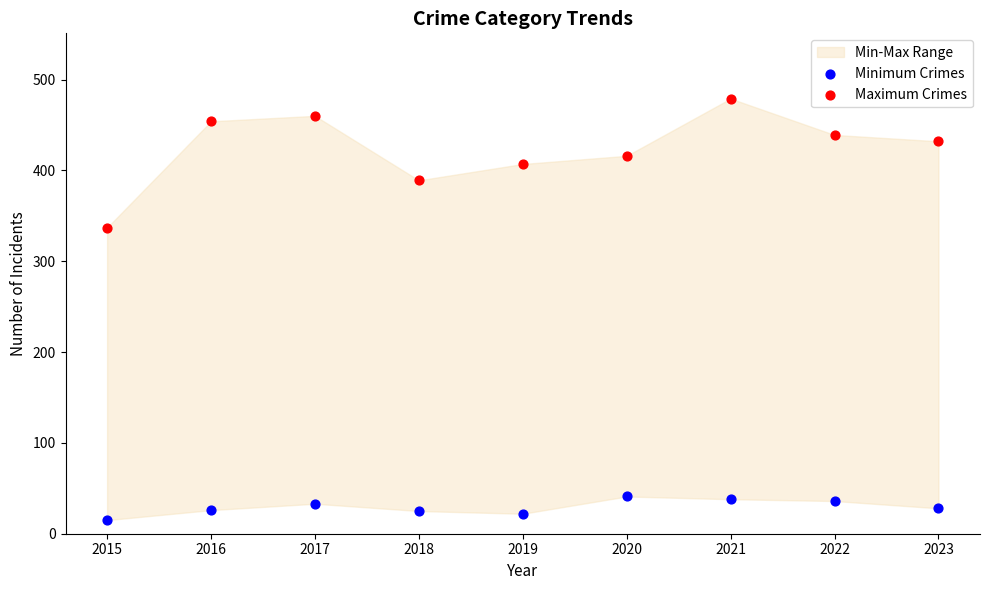

Which series has the largest Y range (max minus min)?

Maximum Crimes